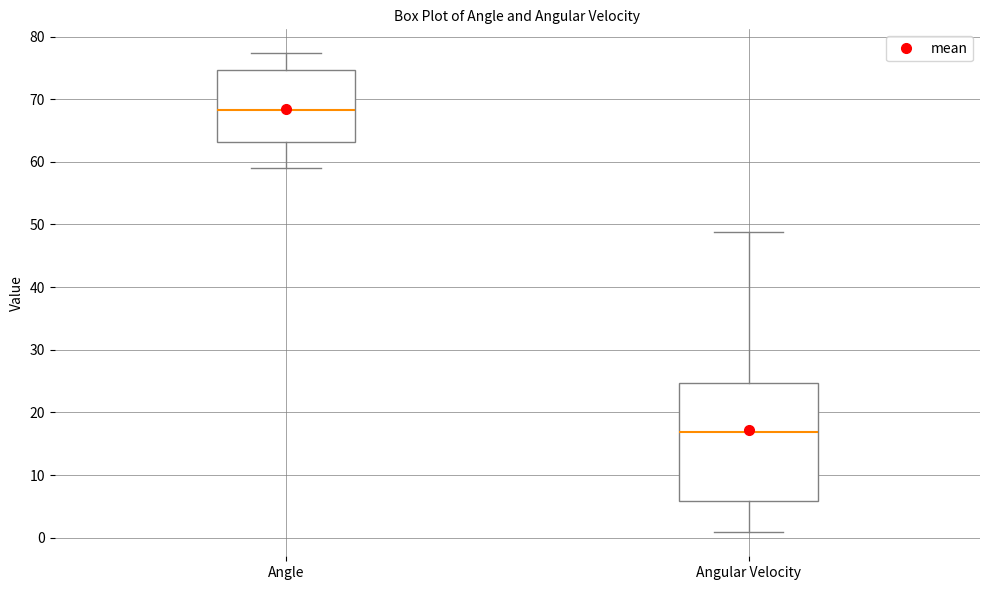

Where does the lower whisker of the box for Angular Velocity end on the y-axis? The values are not printed on the chart, so give them approximately, as read against the axis.

1